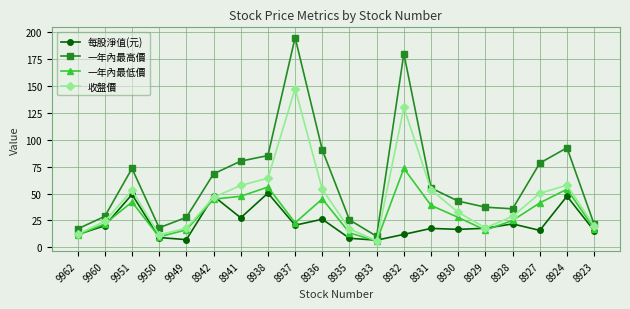

Where does the 收盤價 series first go above 46?

9951